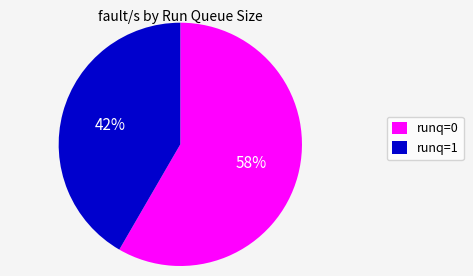

The runq=0 slice represents 58% of the pie. True or false?

True